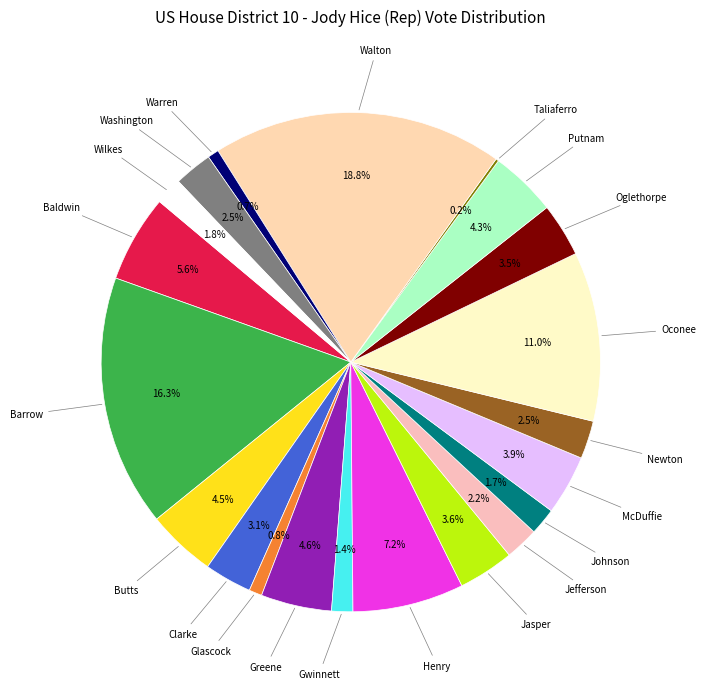

Is Newton the majority of the pie?

No